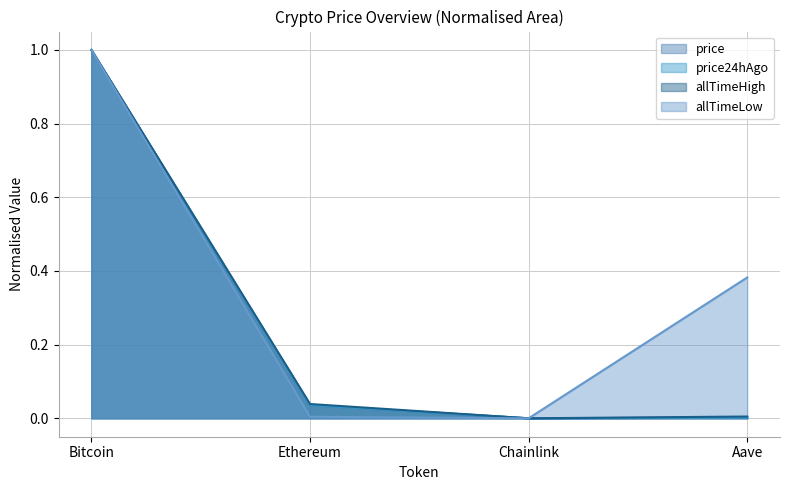

Reading left to right, transcribe all the data shown in this chart.

price: 1.0	0.0	0.0	0.0
price24hAgo: 1.0	0.0	0.0	0.0
allTimeHigh: 1.0	0.0	0.0	0.0
allTimeLow: 1.0	0.0	0.0	0.4